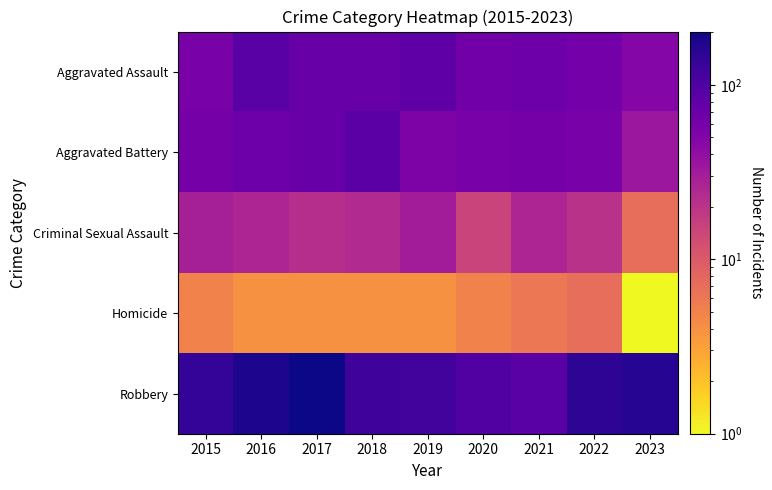

List the series in order of their peak value, highest first.

Robbery, Aggravated Assault, Aggravated Battery, Criminal Sexual Assault, Homicide